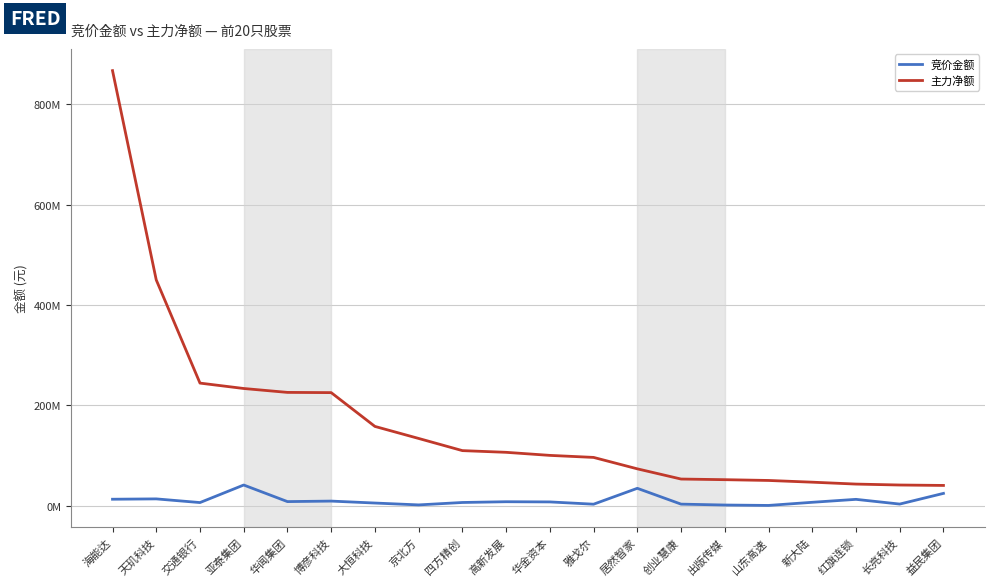

What is the average value of the 竞价金额 series?

10391389